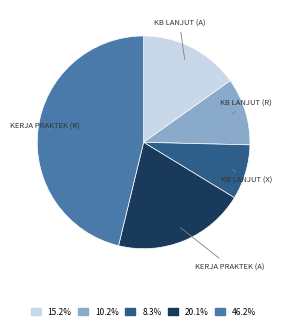

How many slices are in this pie chart?

5